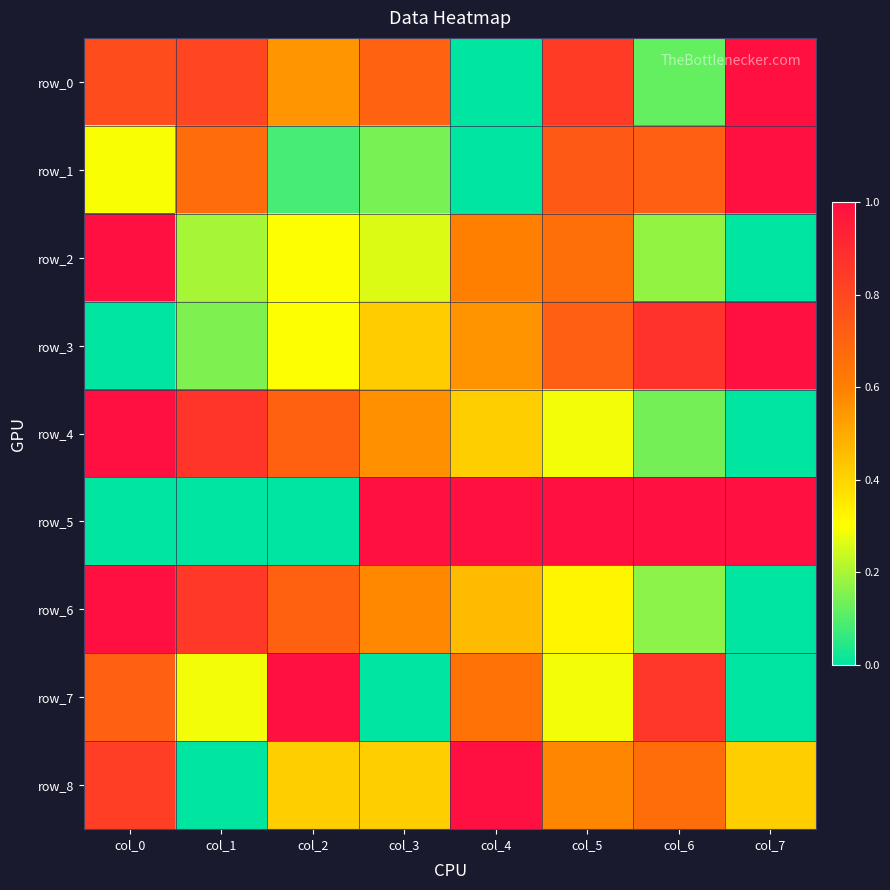

How many row_3 values are between 0 and 1?

8